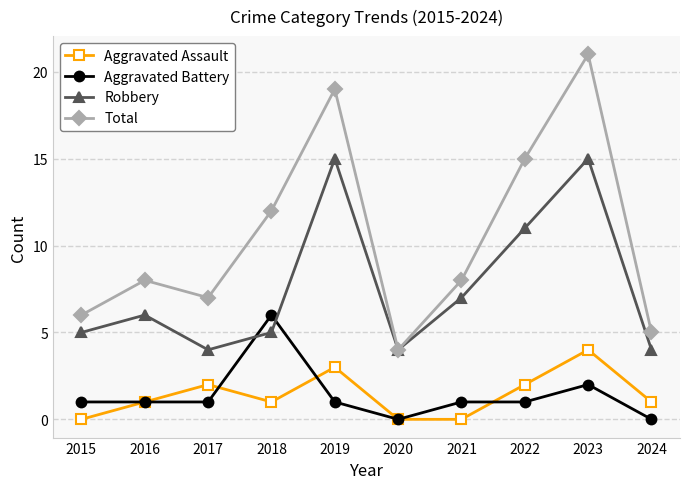

Count the number of data series in this chart.

4